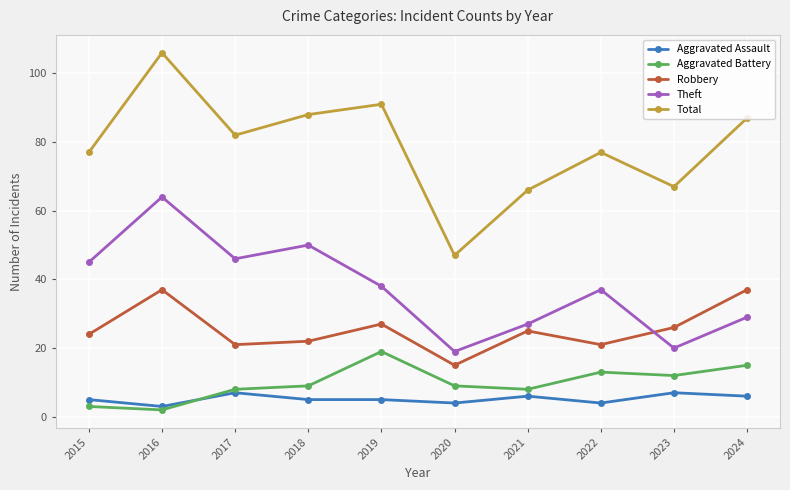

True or false: Total and Theft cross at least once.

False